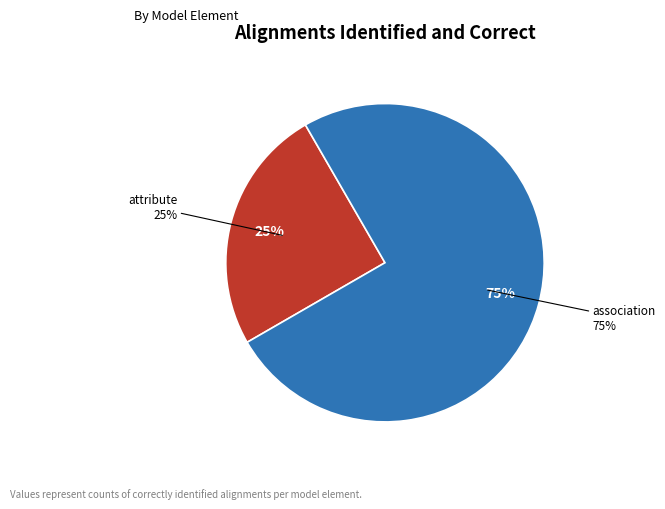

True or false: aggregation accounts for 0% of the total.

True